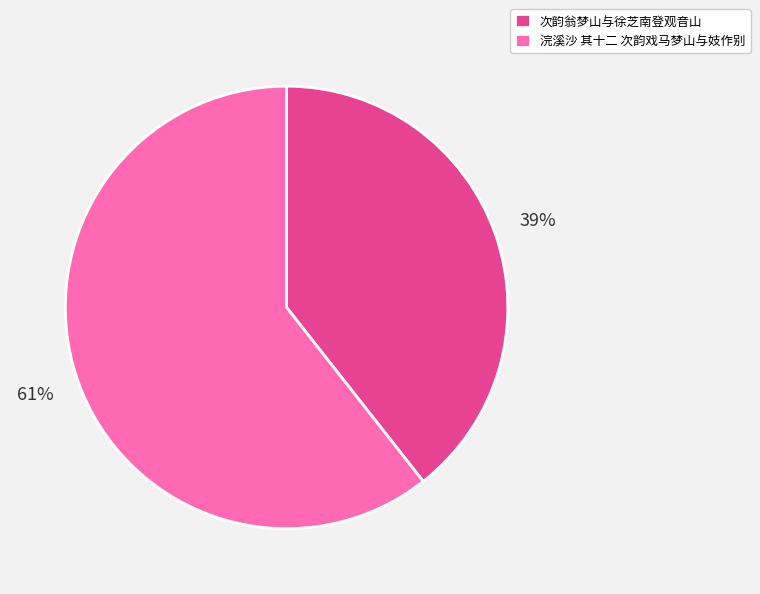

True or false: 浣溪沙 其十二 次韵戏马梦山与妓作别 accounts for 68% of the total.

False